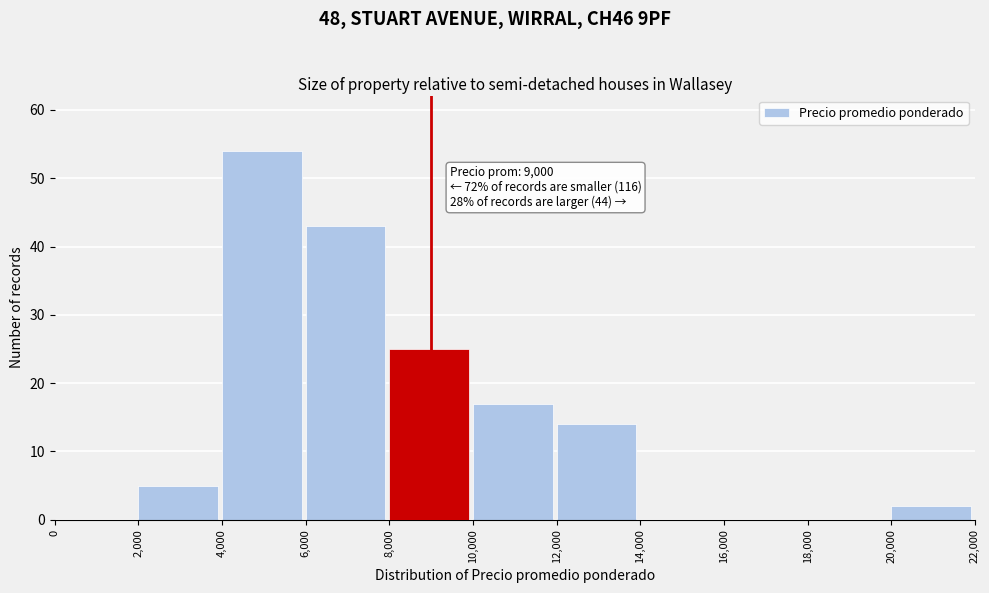

Over which range of the x-axis is the bar tallest?

4,000 to 6,000